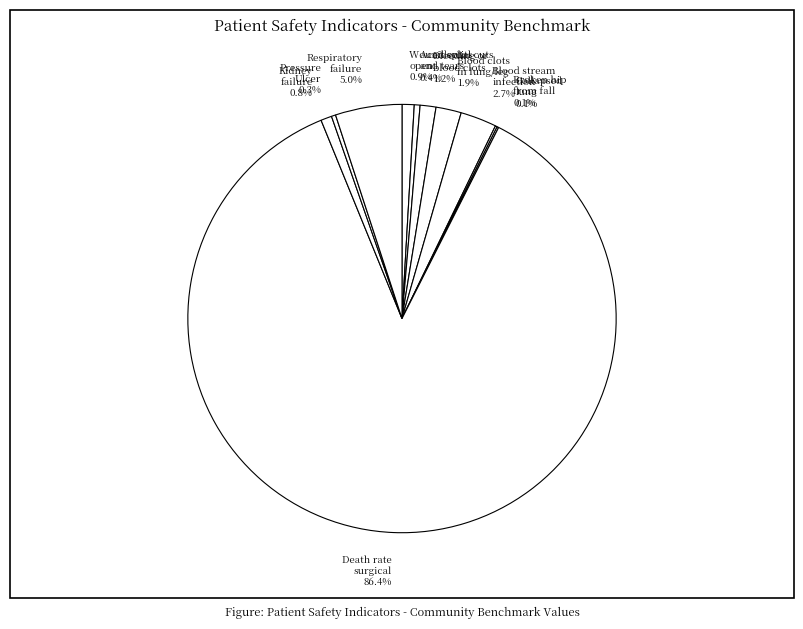

Which category accounts for the majority?

Death rate surgical